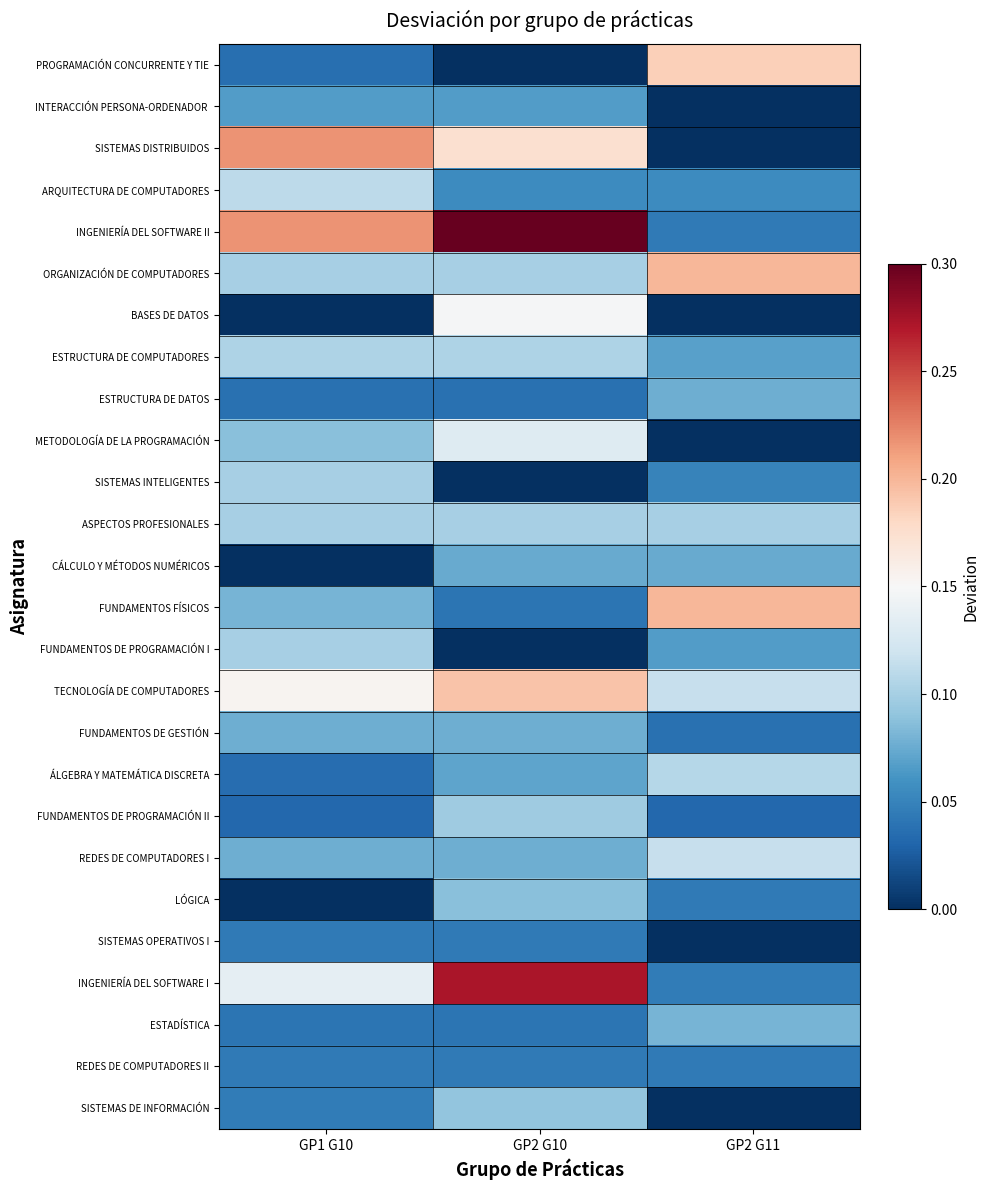

Rank the series at GP1 G10 from lowest to highest value.

BASES DE DATOS, CÁLCULO Y MÉTODOS NUMÉRICOS, LÓGICA, FUNDAMENTOS DE PROGRAMACIÓN II, ÁLGEBRA Y MATEMÁTICA DISCRETA, PROGRAMACIÓN CONCURRENTE Y TIE, ESTRUCTURA DE DATOS, ESTADÍSTICA, SISTEMAS OPERATIVOS I, REDES DE COMPUTADORES II, SISTEMAS DE INFORMACIÓN, INTERACCIÓN PERSONA-ORDENADOR, FUNDAMENTOS DE GESTIÓN, REDES DE COMPUTADORES I, FUNDAMENTOS FÍSICOS, METODOLOGÍA DE LA PROGRAMACIÓN, ORGANIZACIÓN DE COMPUTADORES, SISTEMAS INTELIGENTES, ASPECTOS PROFESIONALES, FUNDAMENTOS DE PROGRAMACIÓN I, ESTRUCTURA DE COMPUTADORES, ARQUITECTURA DE COMPUTADORES, INGENIERÍA DEL SOFTWARE I, TECNOLOGÍA DE COMPUTADORES, SISTEMAS DISTRIBUIDOS, INGENIERÍA DEL SOFTWARE II